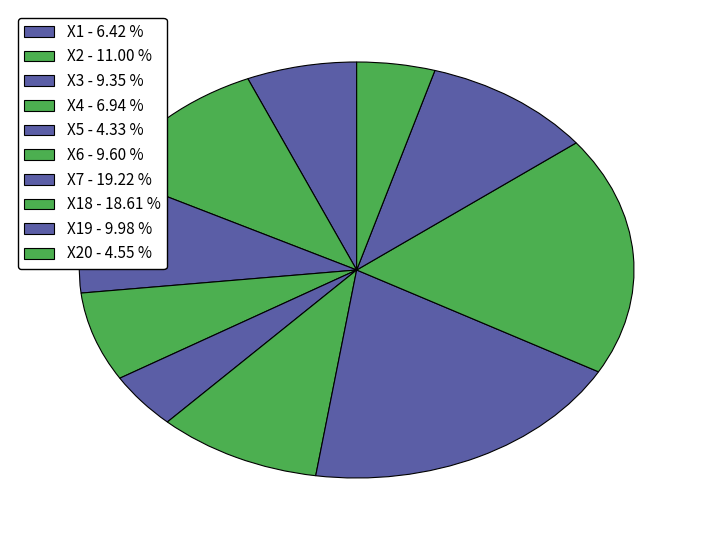

How many segments does this pie chart have?

10